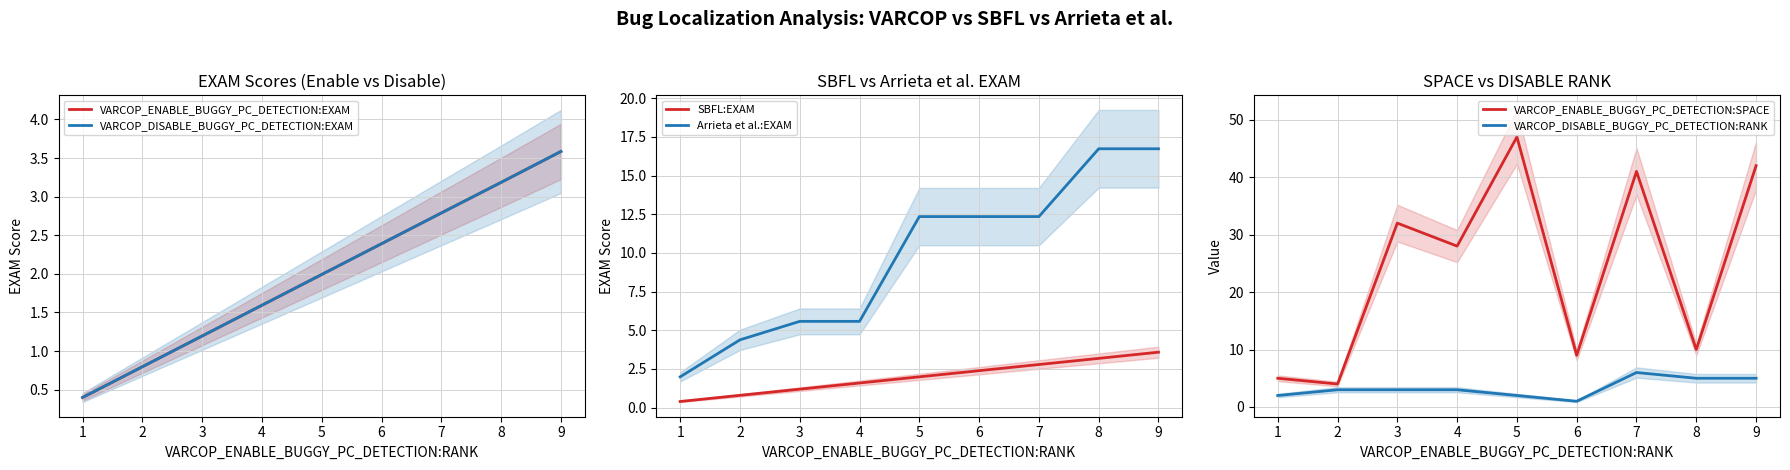

True or false: VARCOP_ENABLE_BUGGY_PC_DETECTION:SPACE and VARCOP_DISABLE_BUGGY_PC_DETECTION:RANK cross at least once.

False